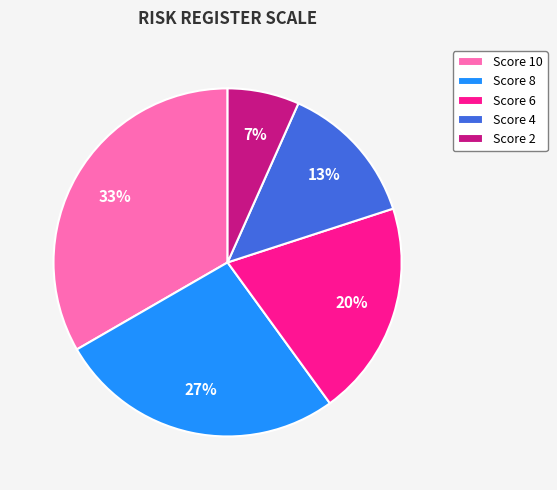

The Score 2 slice represents 7% of the pie. True or false?

True